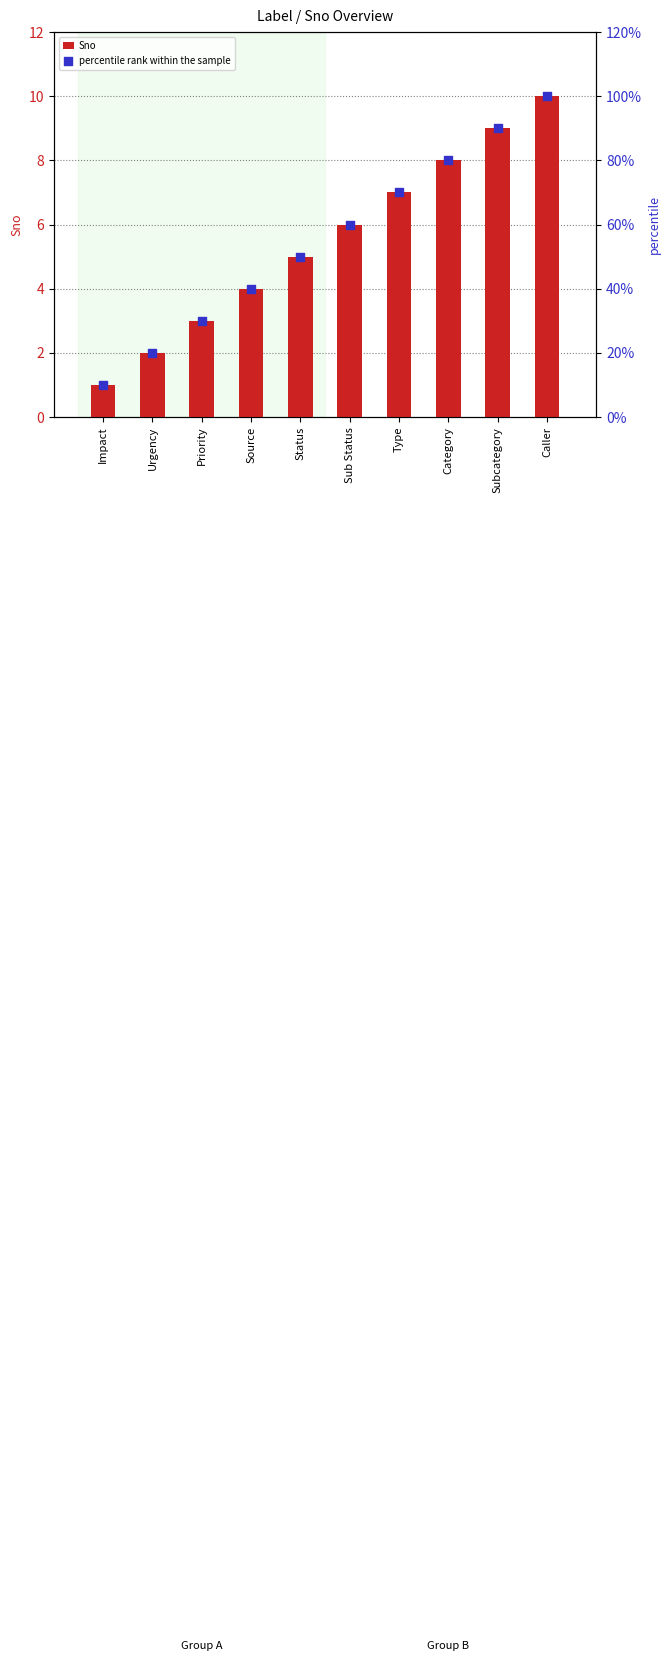

Is the value of Sno at Category greater than the value of percentile rank within the sample at Impact?

No